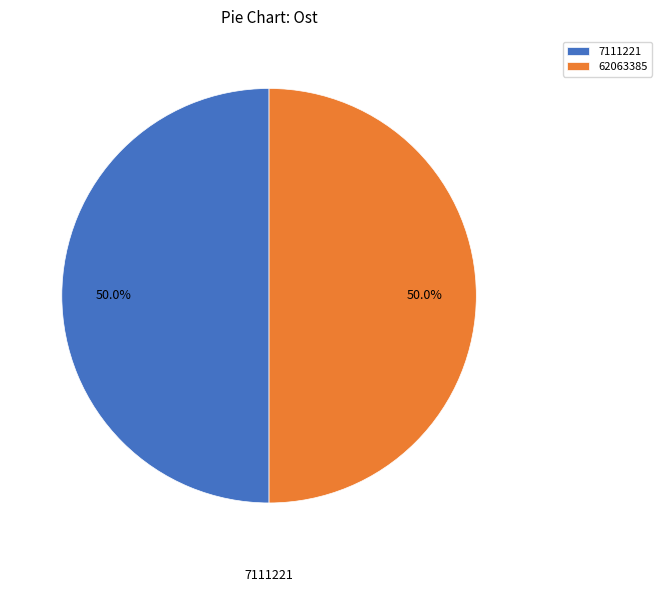

What is the ratio of the value at 62063385 to the value at 7111221?

1.0